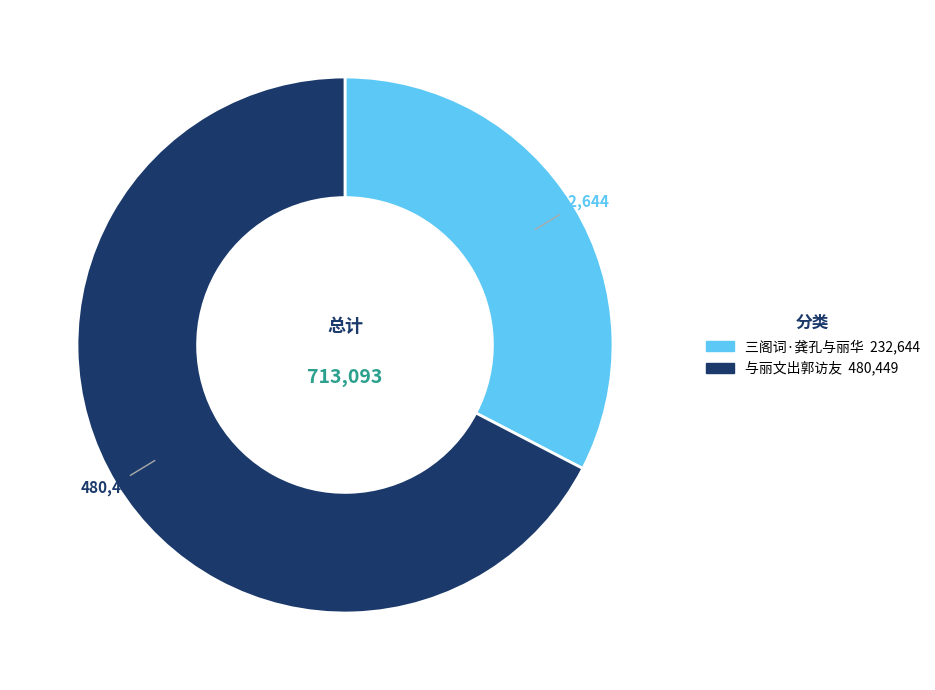

Is the sum of 与丽文出郭访友 and 三阁词·龚孔与丽华 greater than half?

Yes